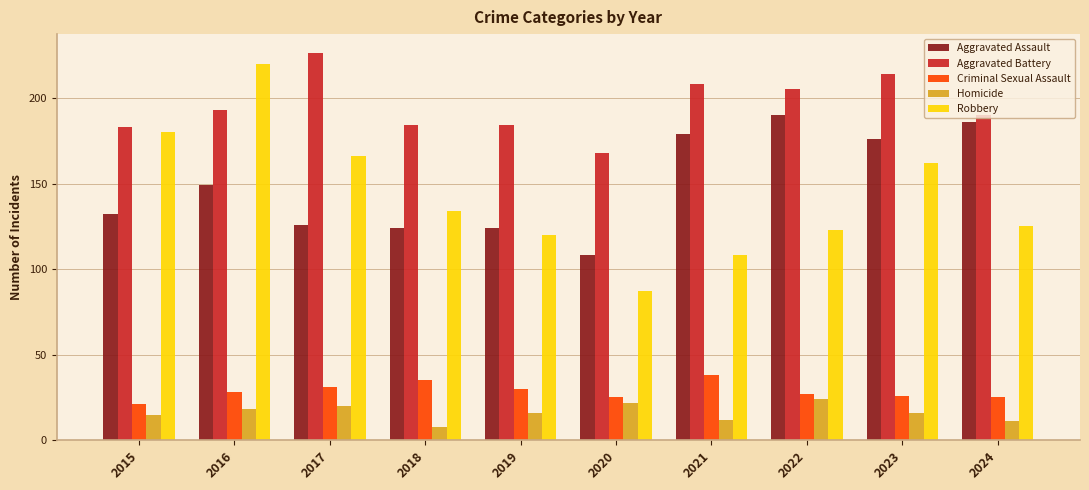

Reading left to right, what are all the values shown in this chart?

Aggravated Assault: 132	149	126	124	124	108	179	190	176	186
Aggravated Battery: 183	193	226	184	184	168	208	205	214	190
Criminal Sexual Assault: 21	28	31	35	30	25	38	27	26	25
Homicide: 15	18	20	8	16	22	12	24	16	11
Robbery: 180	220	166	134	120	87	108	123	162	125